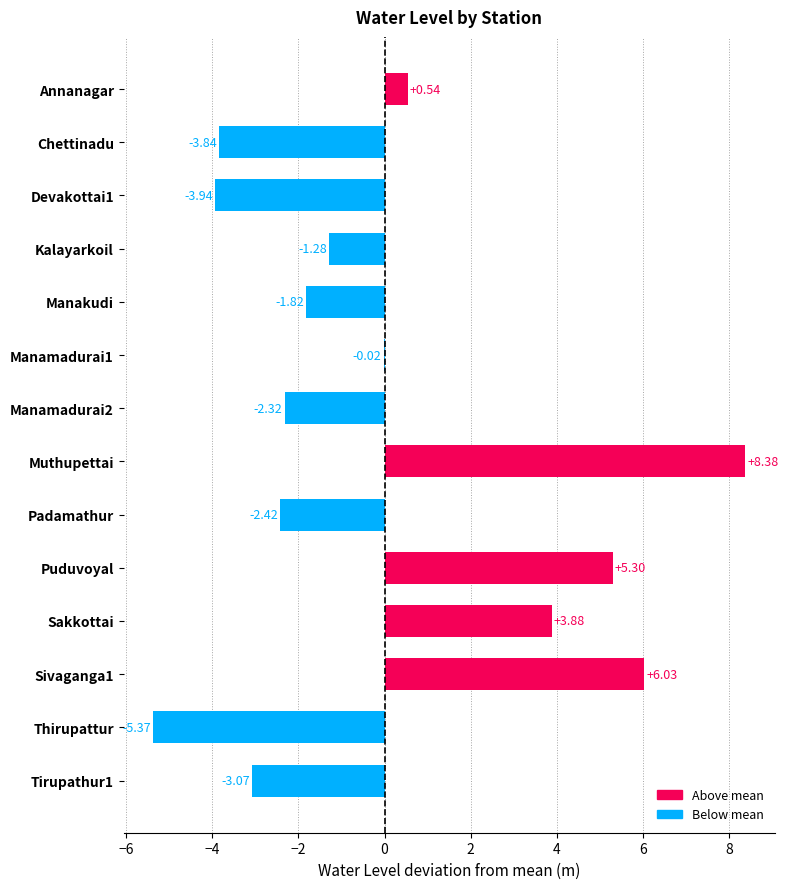

At which label is the value closest to 1?

Annanagar